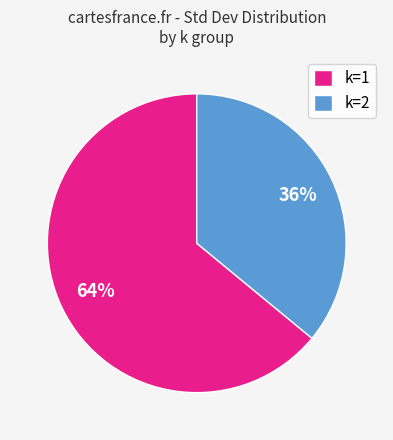

Approximately how many times larger is the value at k=1 compared to k=2?

1.8